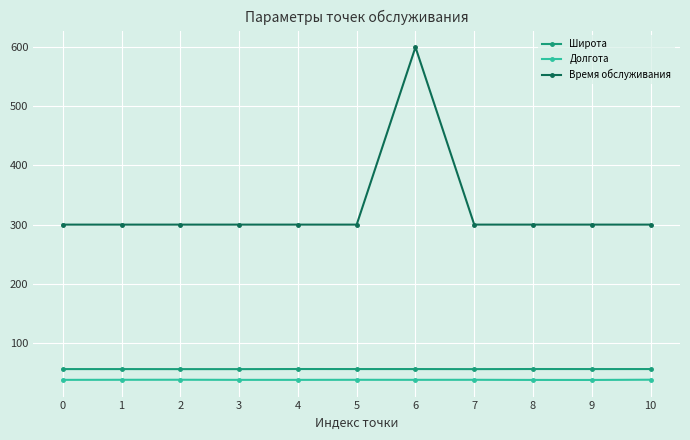

What is the minimum value for Долгота?

37.4